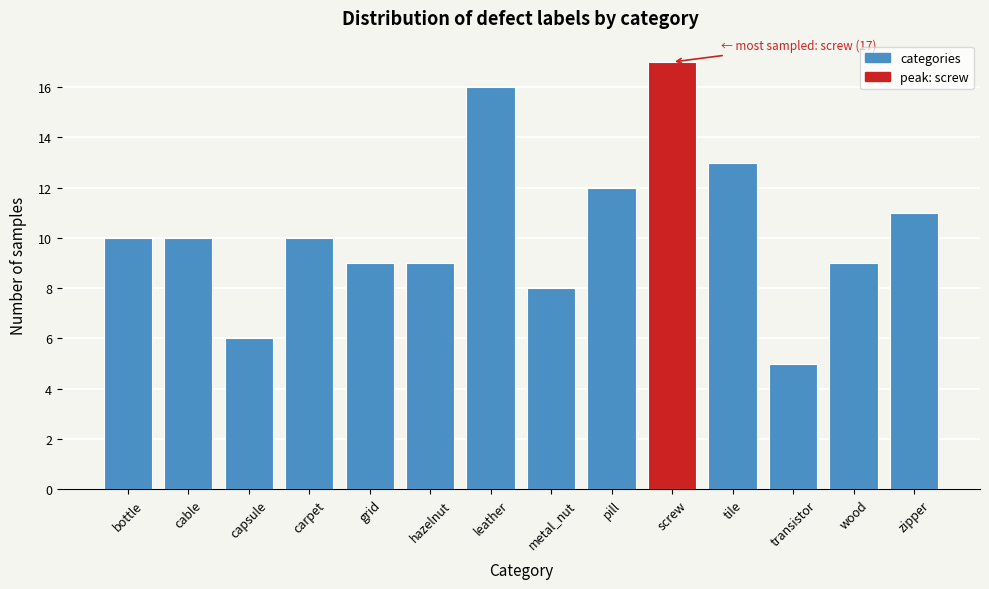

Reading left to right, list all the values displayed in this chart.

10	10	6	10	9	9	16	8	12	17	13	5	9	11